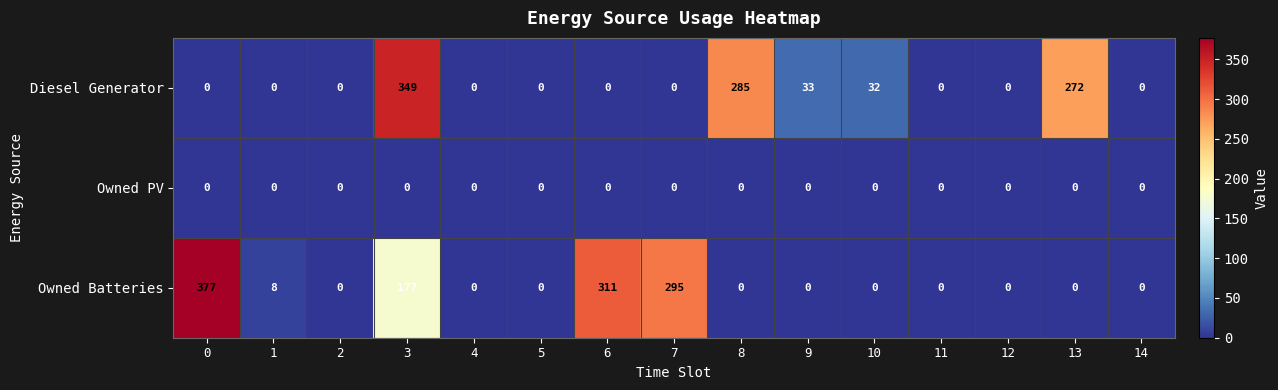

What is the difference between the maximum and minimum values in the Diesel Generator series?

349